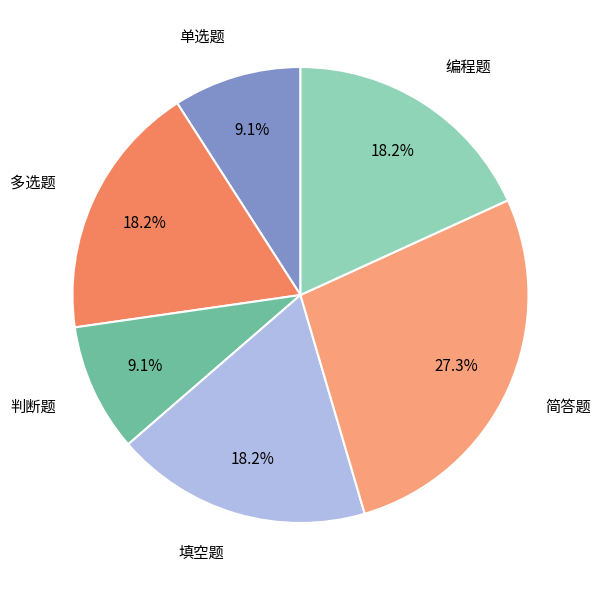

Does any single category account for the majority?

No